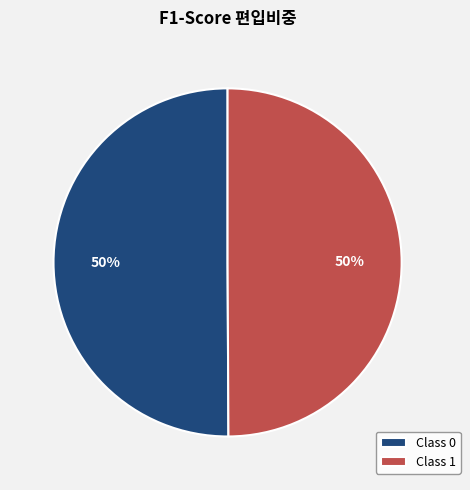

Is it true that Class 1 is 65% of the pie?

False